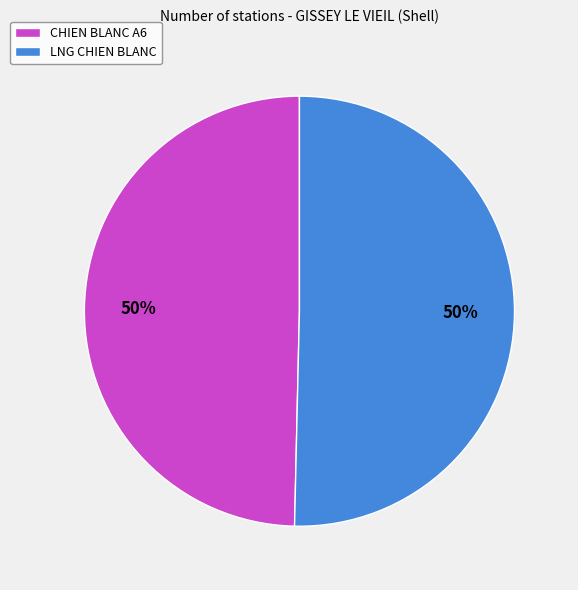

How many slices are in this pie chart?

2